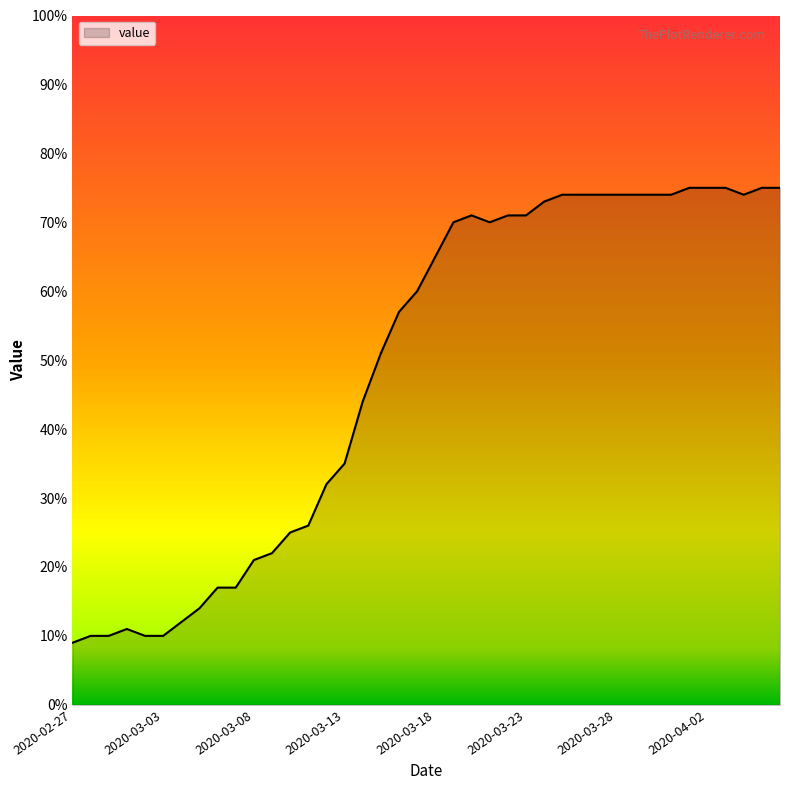

What is the difference between the maximum and minimum values?

66.0